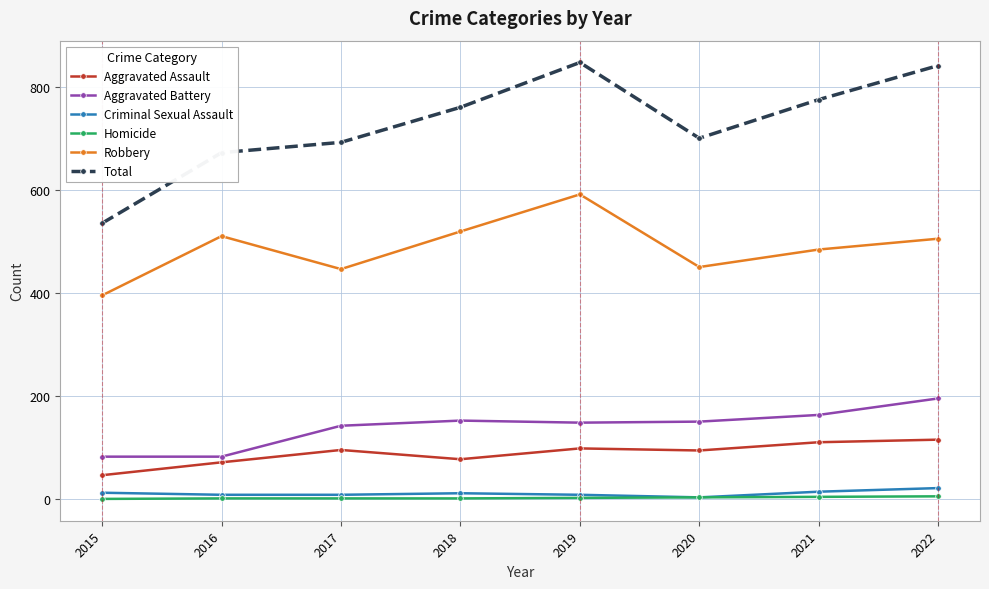

Count the number of categories in the chart.

8